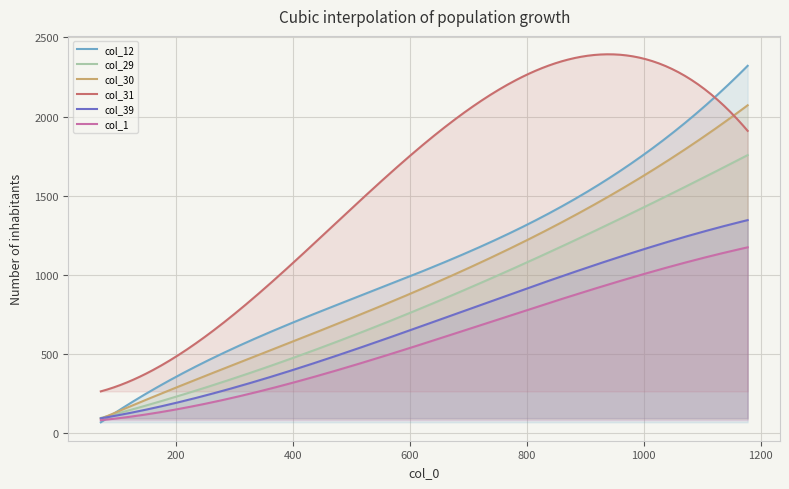

Count the number of data series in this chart.

6